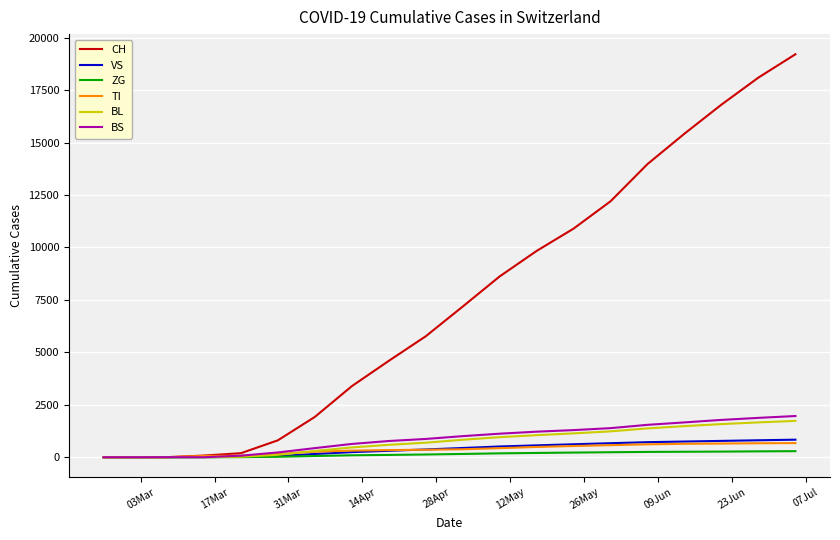

Which series has the largest range (max minus min)?

CH